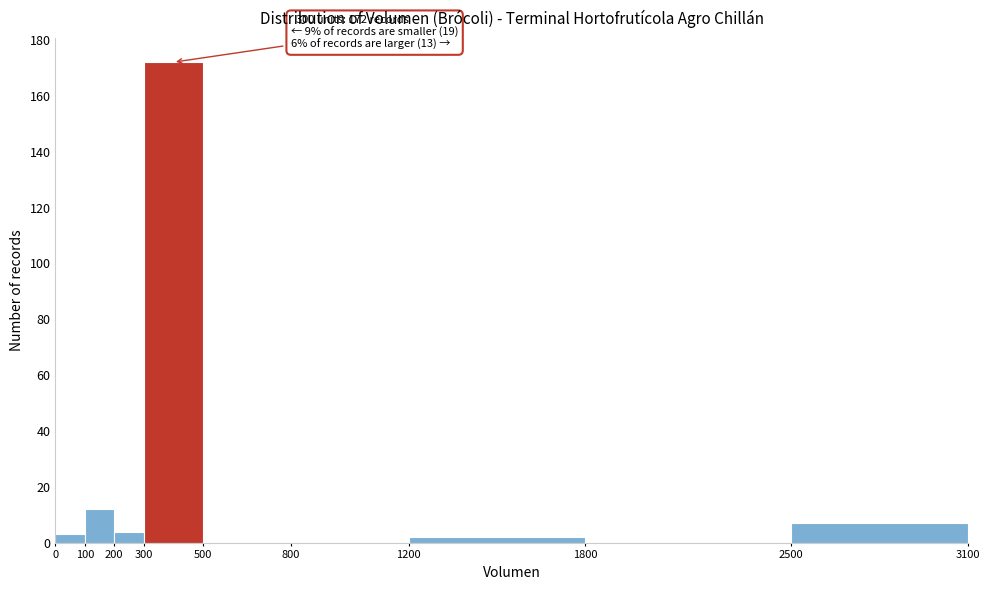

Over which range of the x-axis is the bar tallest?

300 to 500